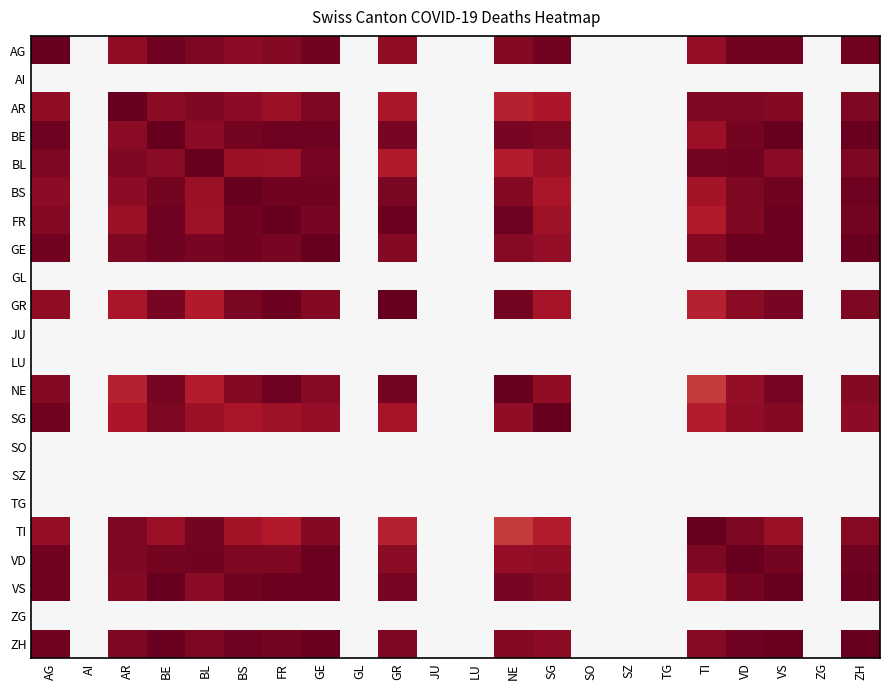

Rank the categories by GR value from lowest to highest.

AI, GL, JU, LU, SO, SZ, TG, ZG, TI, BL, AR, SG, AG, VD, GE, ZH, BS, BE, VS, NE, FR, GR